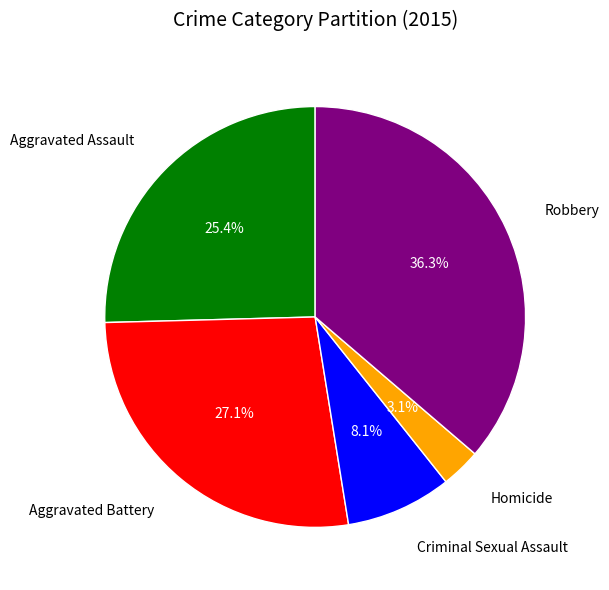

Combined, what portion of the pie is Criminal Sexual Assault and Robbery?

44.4%